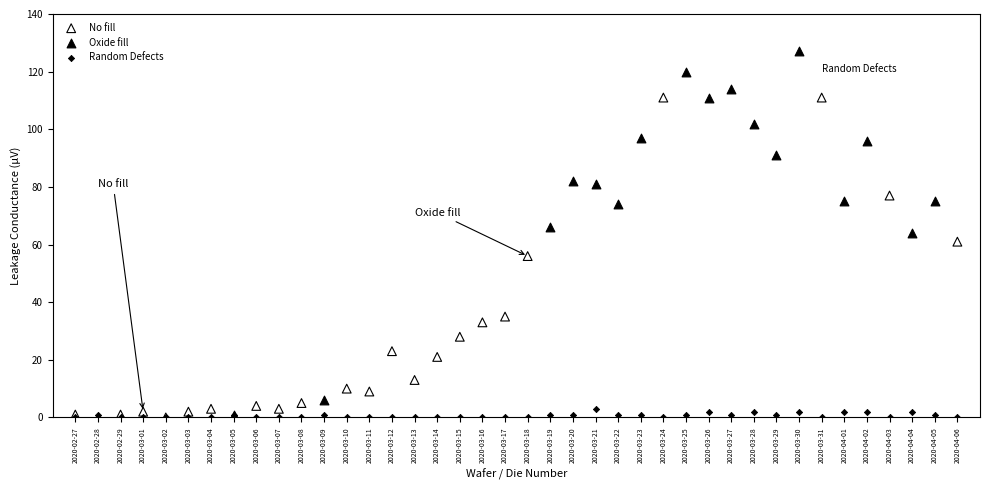

Which series has the widest spread of Y values?

Oxide fill